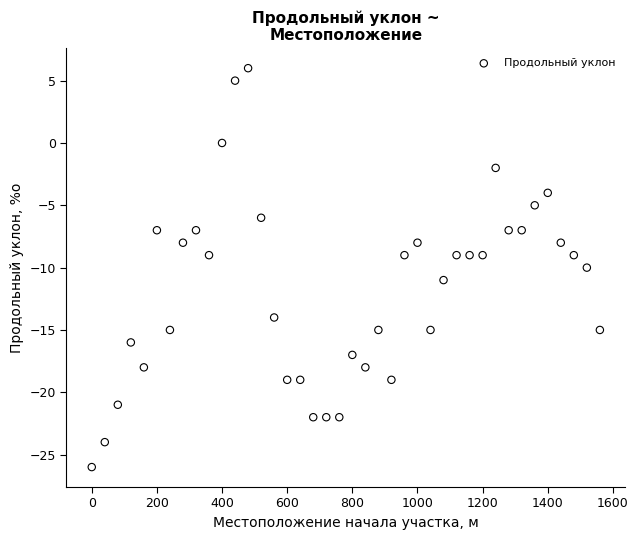

What is the range of Y values (max minus min)?

32